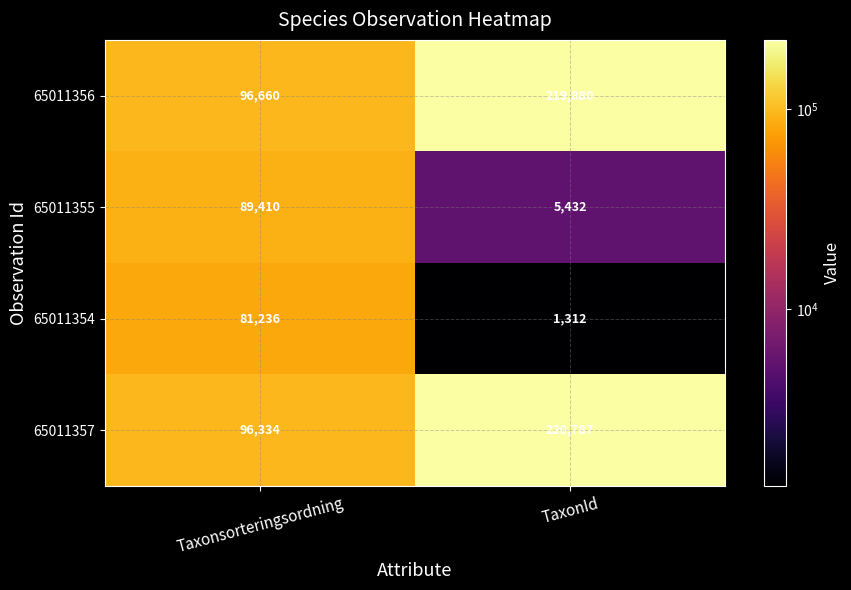

The value of 65011357 at TaxonId is 220787. True or false?

True